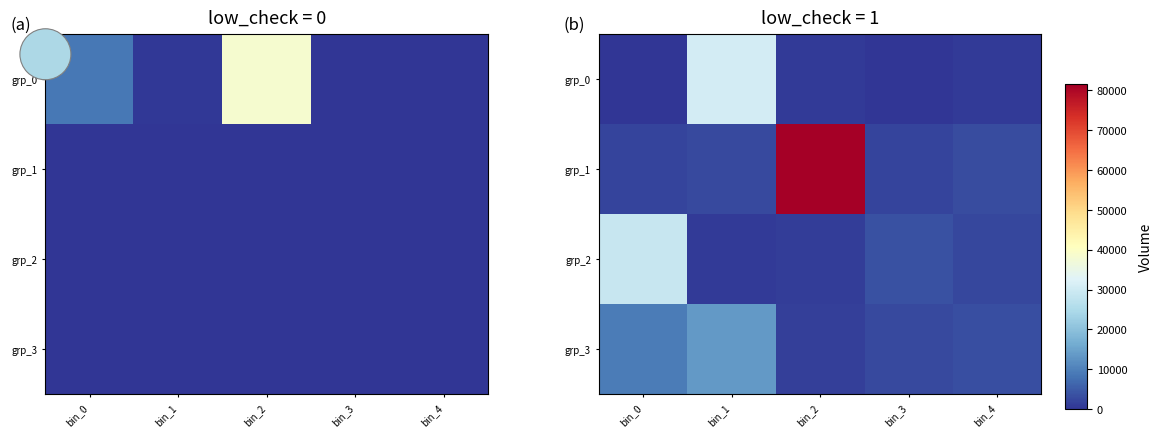

The value of grp_2 at bin_2 is 1268.9. True or false?

True